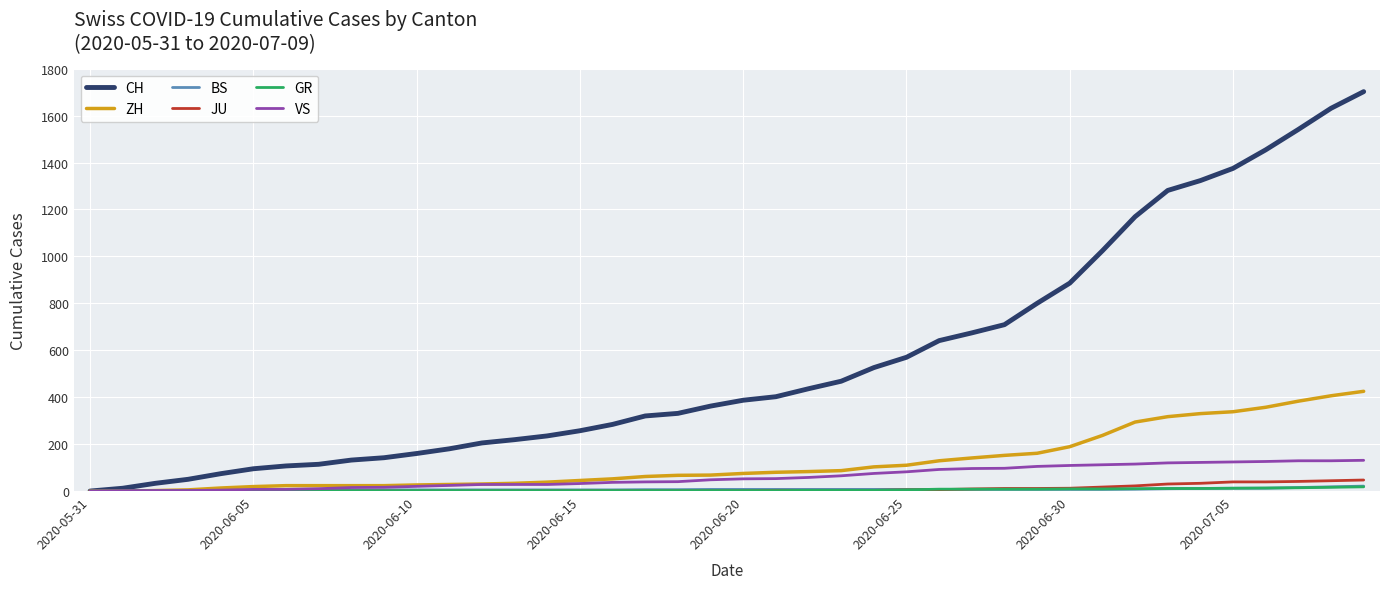

Which series has the widest spread of values?

CH